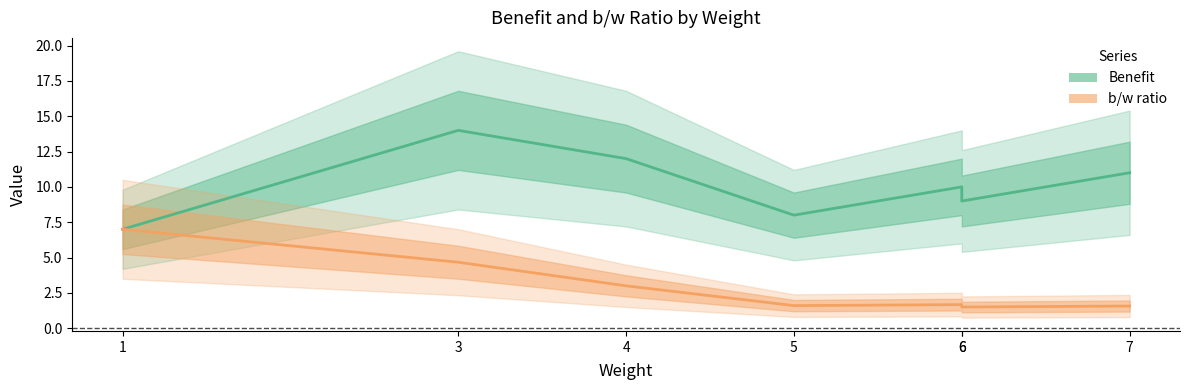

The Benefit series shows 9.0 at 6. True or false?

True